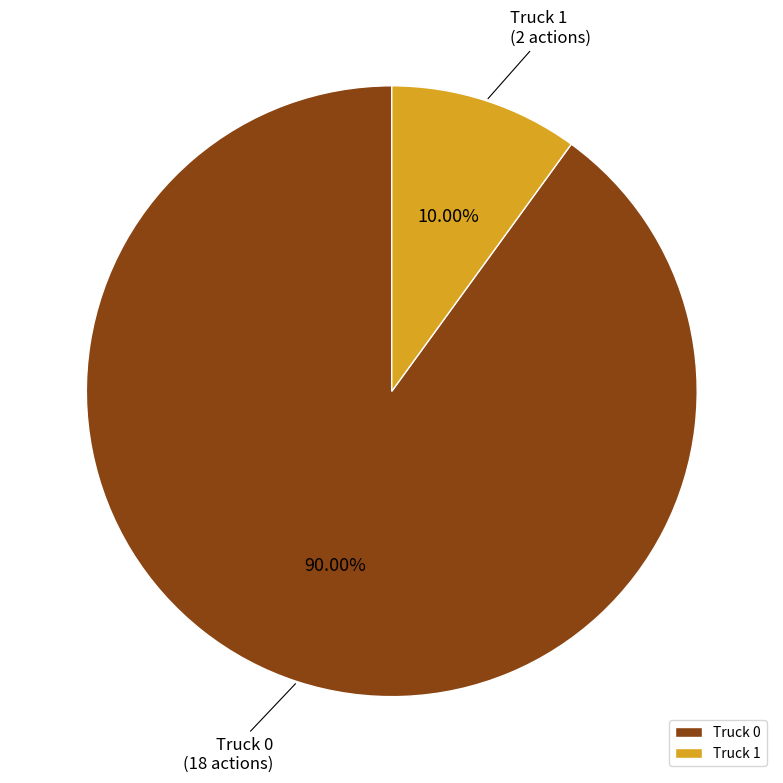

What is the ratio of the value at Truck 1 to the value at Truck 0?

0.1